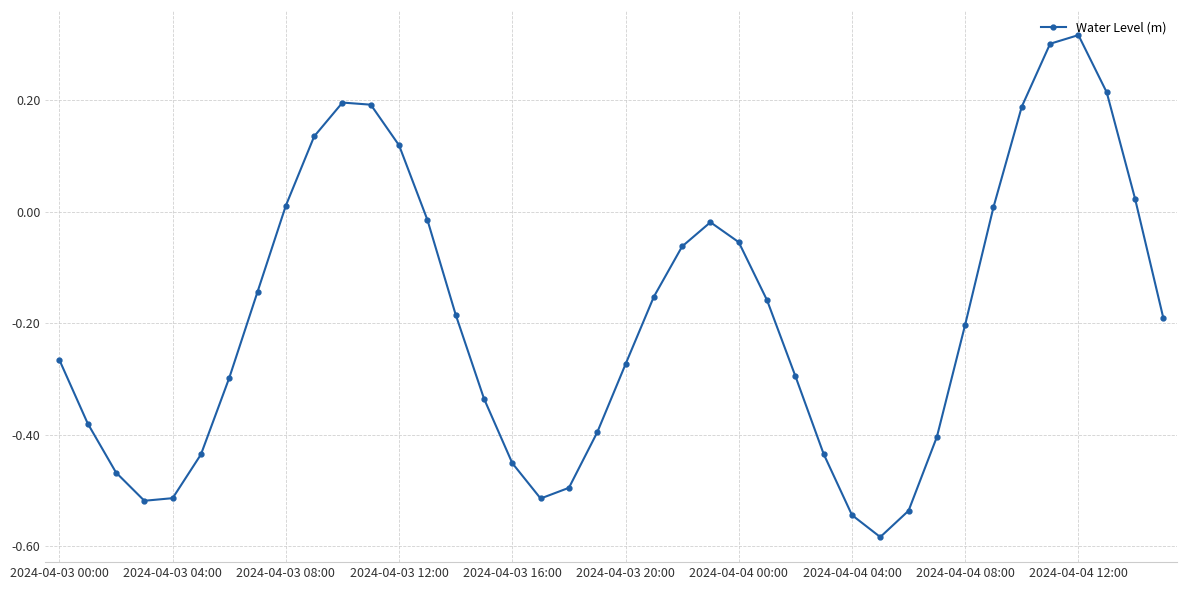

True or false: there are more than 0 points higher than both neighbors.

True